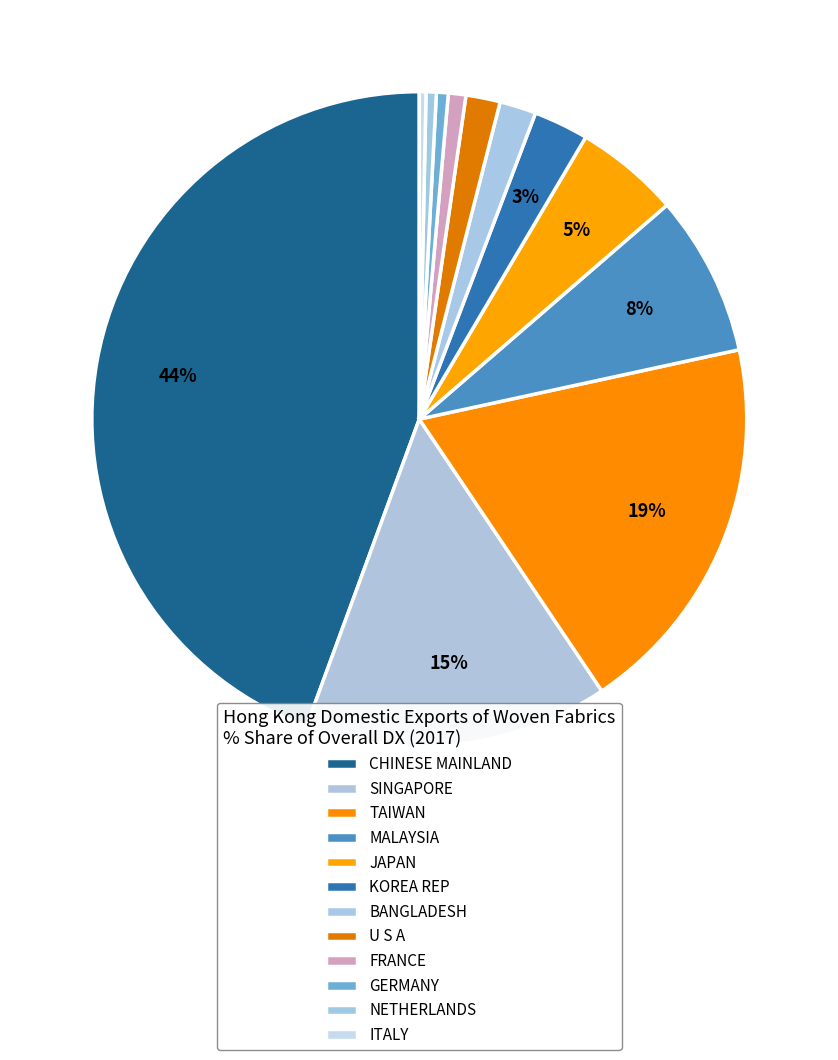

To the nearest percent, what is the combined percentage of ITALY and FRANCE?

1%